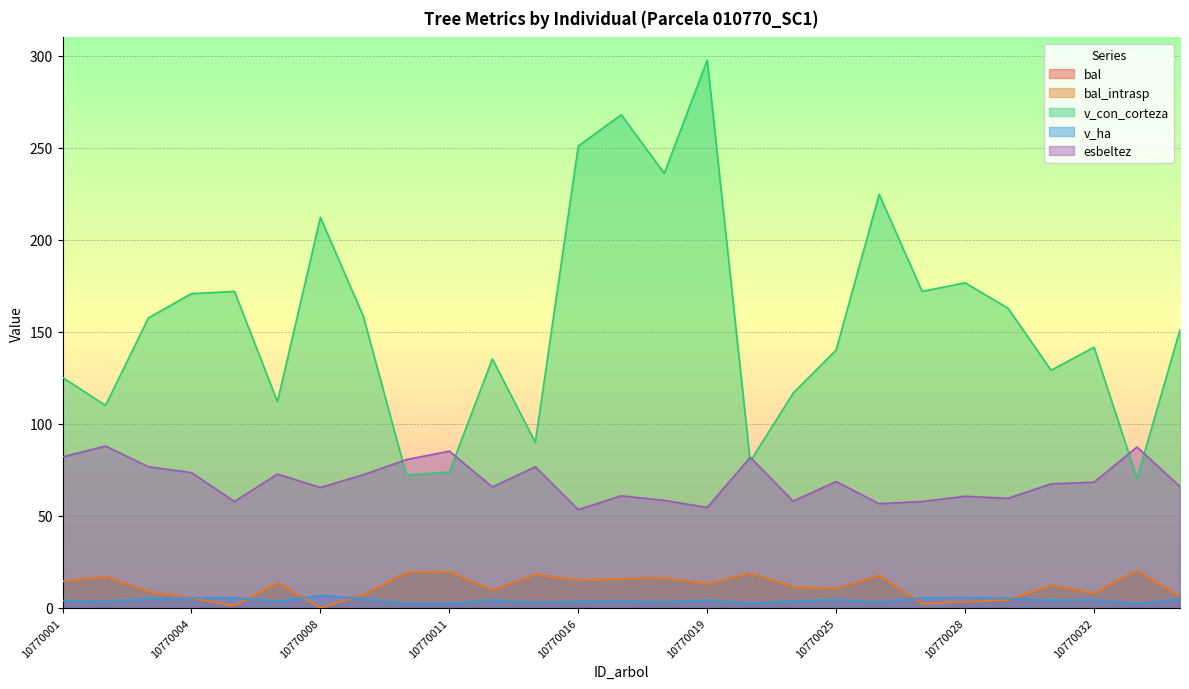

Between 10770011 and 10770033, which series saw the biggest shift?

v_con_corteza